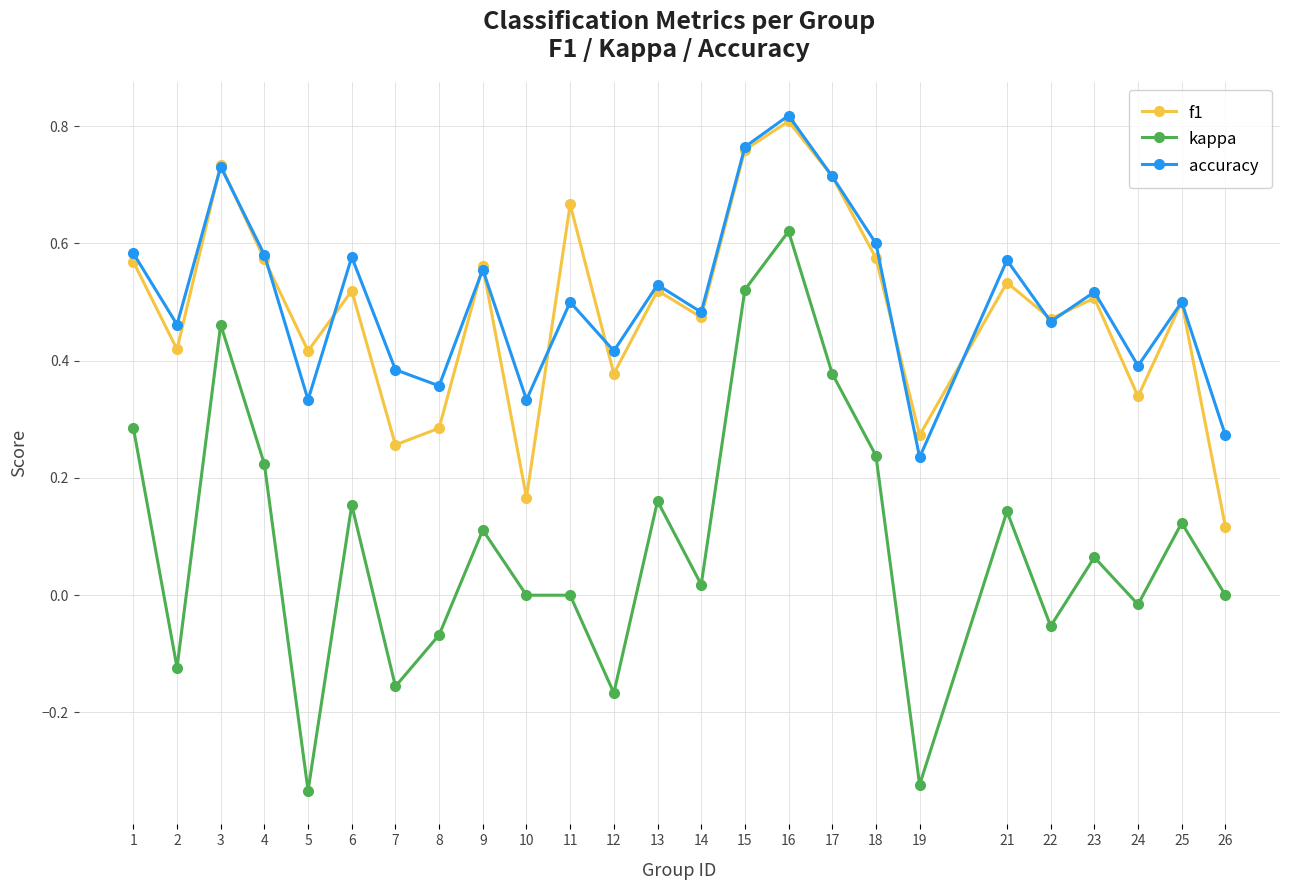

Which series has the largest range (max minus min)?

kappa